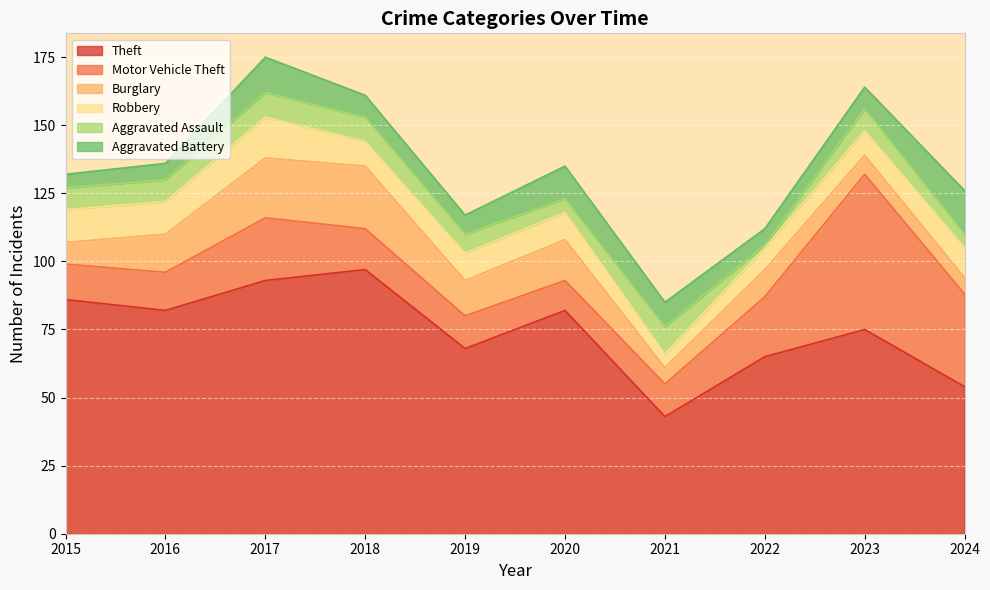

List the labels in order of Aggravated Assault value, smallest first.

2022, 2020, 2024, 2019, 2015, 2016, 2023, 2017, 2018, 2021